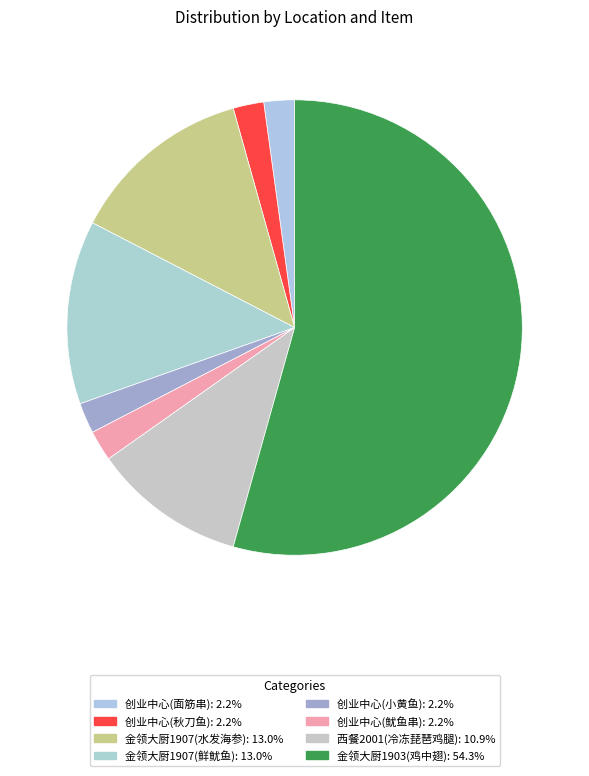

Combined, what portion of the pie is 金领大厨1903(鸡中翅) and 金领大厨1907(水发海参)?

67.4%